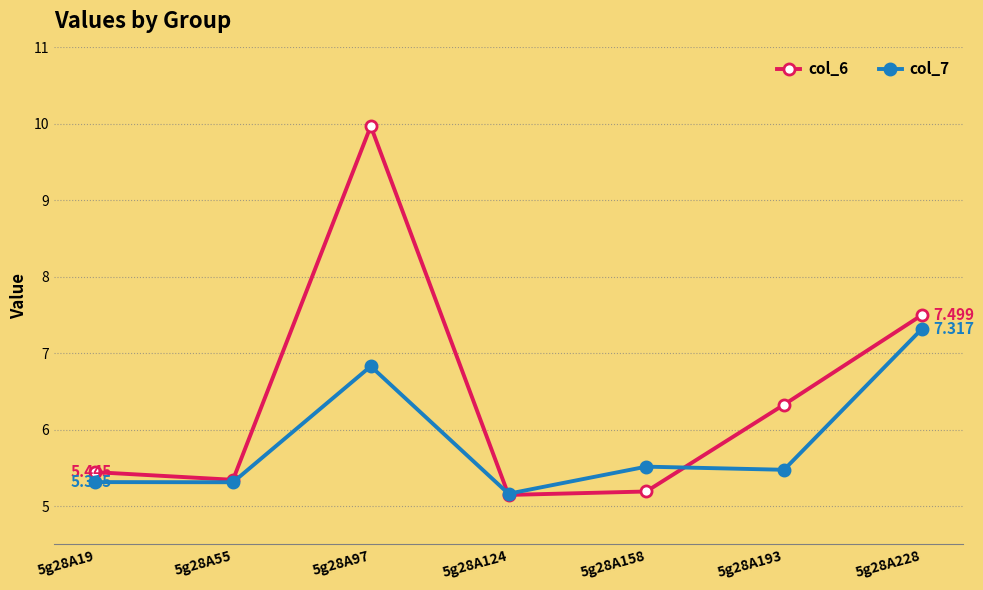

Where is col_6 nearest to the value 7?

5g28A228